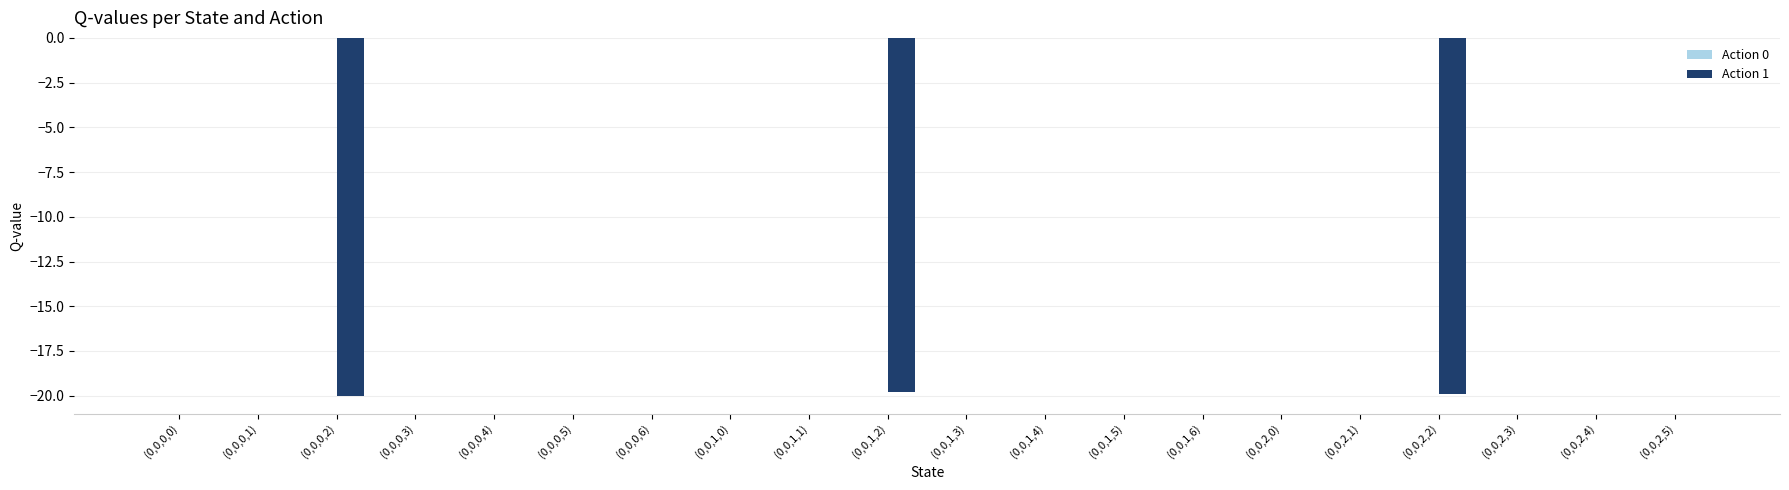

What is the sum of all values?

-59.7